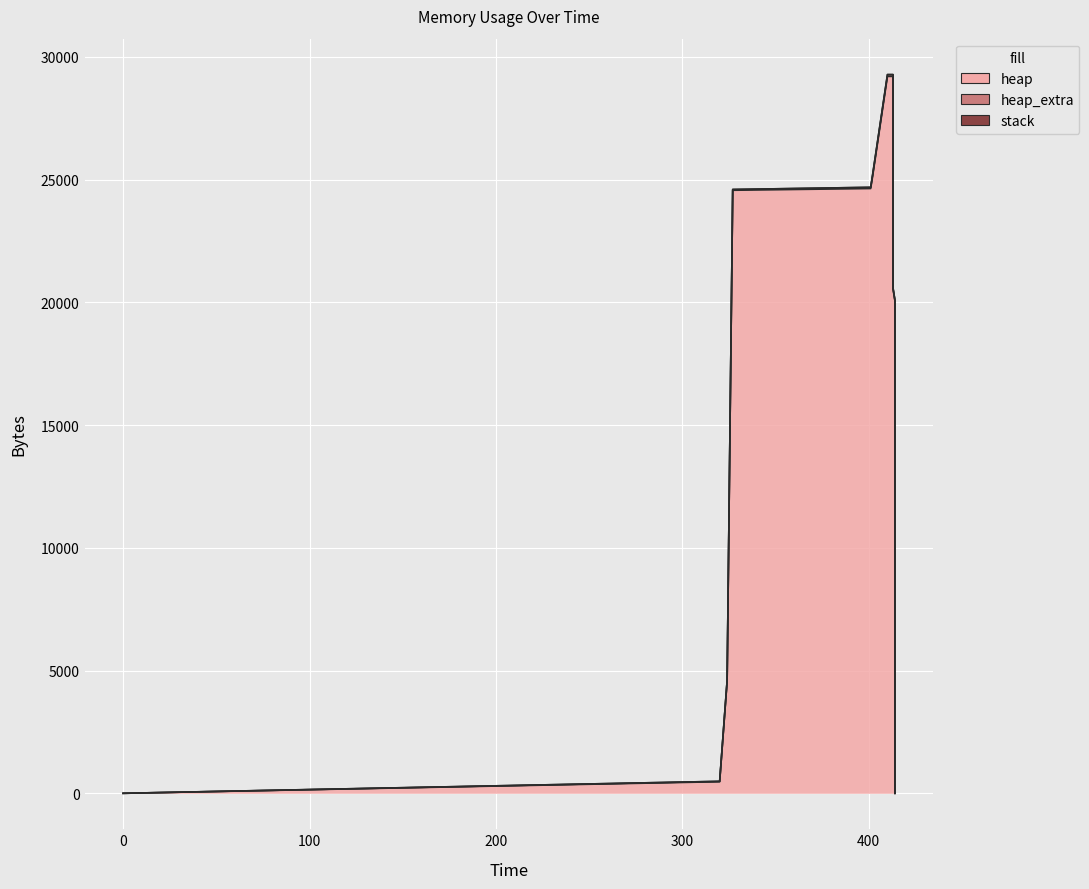

True or false: heap has more than 2 interior local peaks.

False